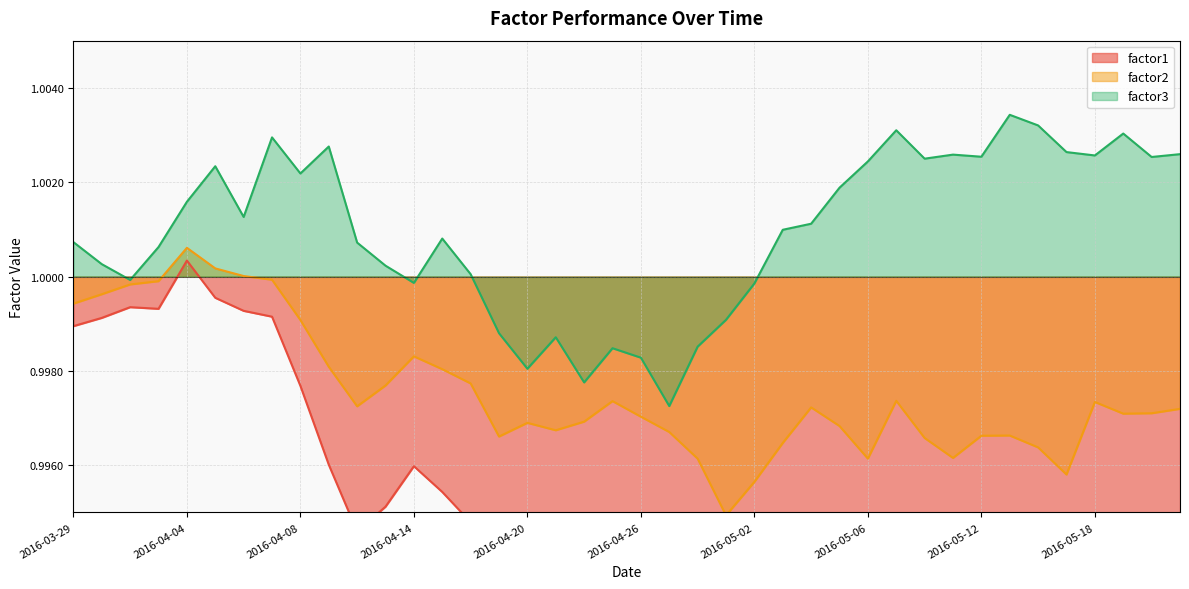

The factor1 series shows 1.0 at 2016-04-12. True or false?

True